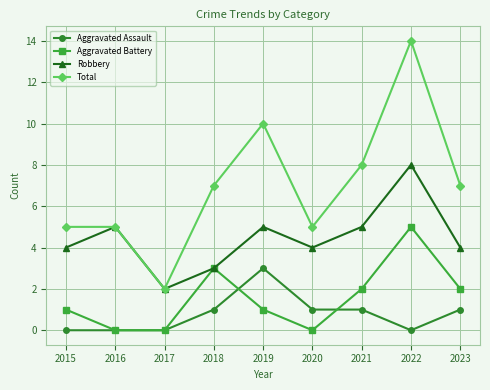

What is the difference between the maximum and minimum values in the Aggravated Battery series?

5